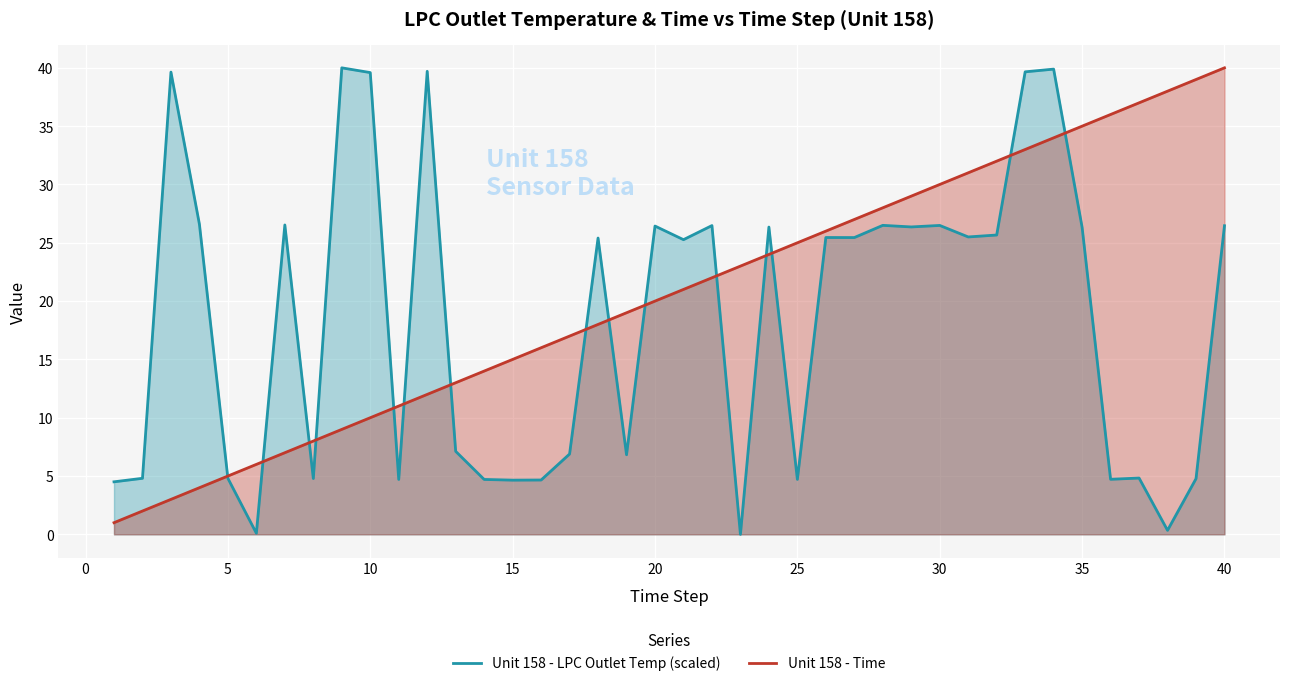

How many distinct data groups are displayed?

2